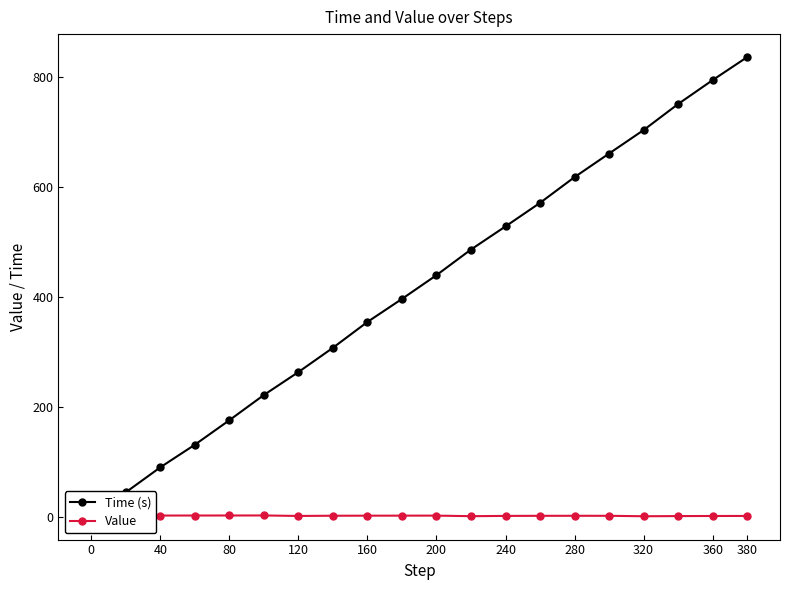

Is it true that Value equals 1.7 at 160?

True